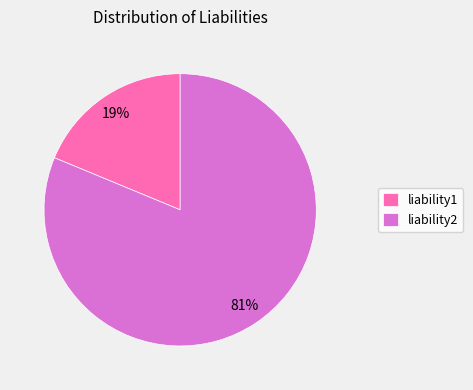

Is the sum of liability1 and liability2 greater than half?

Yes